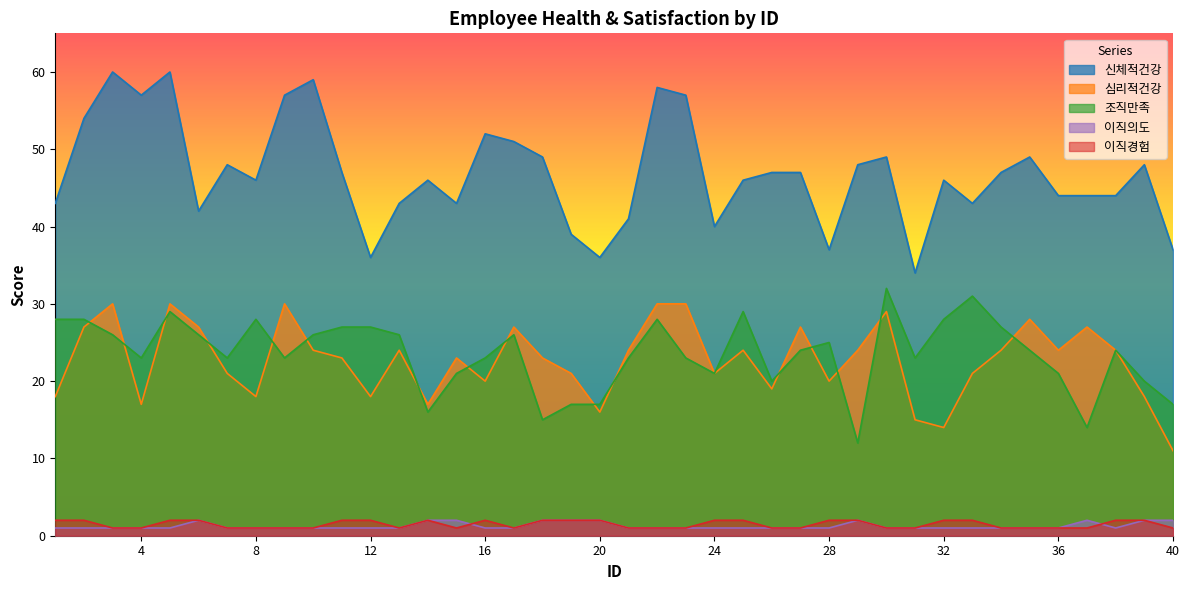

Rank the series by their maximum value, from highest to lowest.

신체적건강, 조직만족, 심리적건강, 이직의도, 이직경험